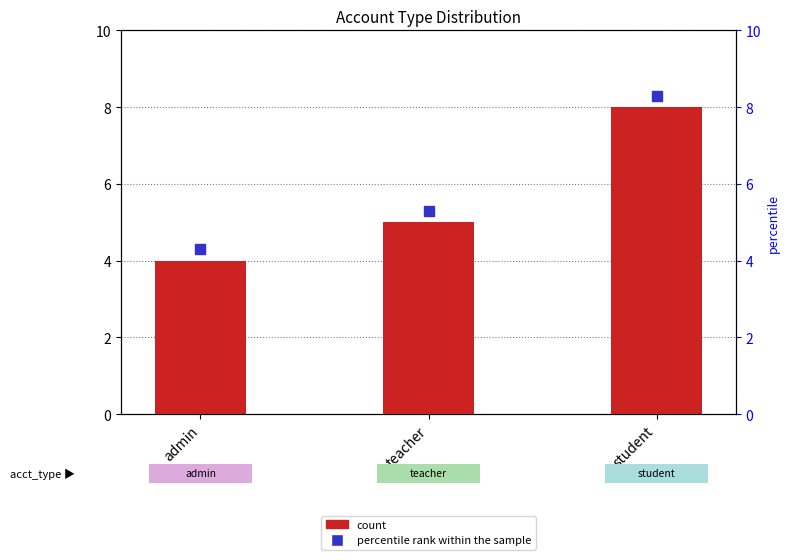

Which series has the largest total across all categories?

percentile rank within the sample